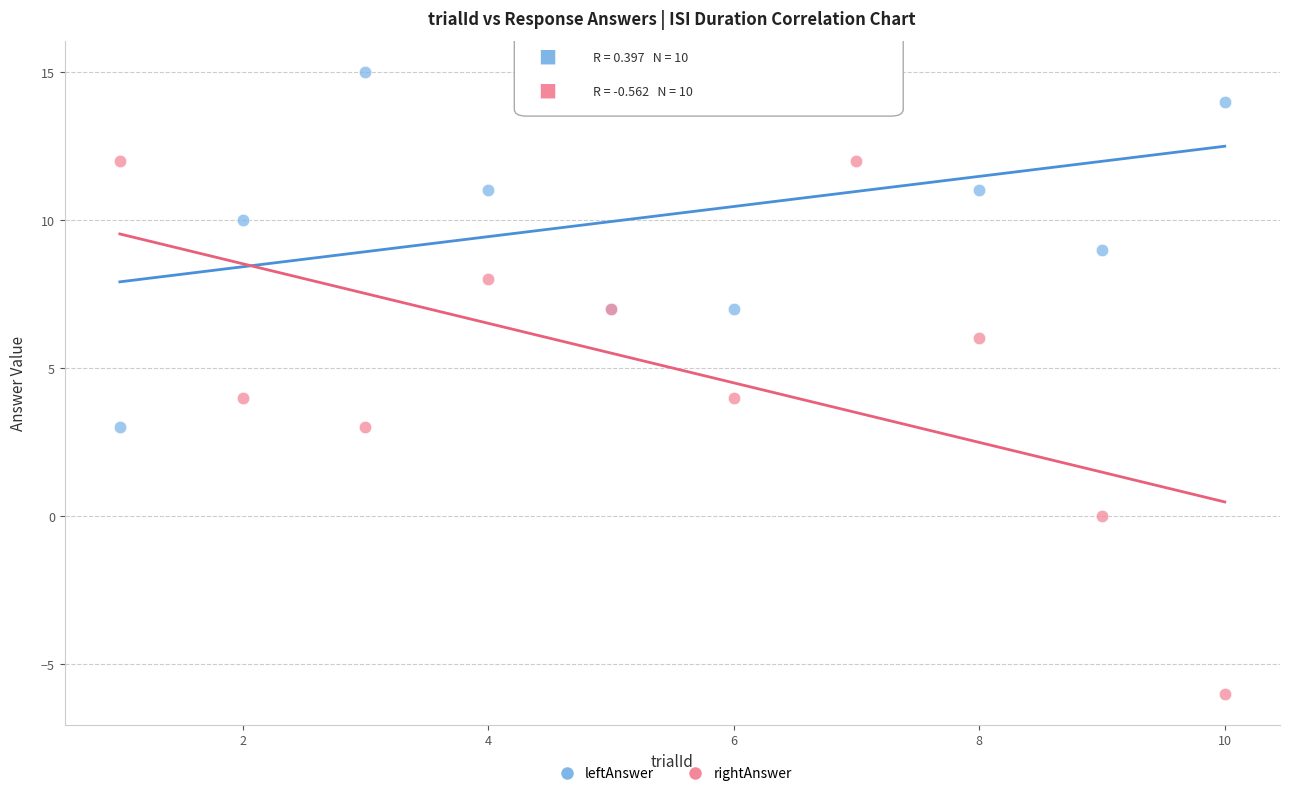

What is the X range (max minus min) for the scatter plot?

9